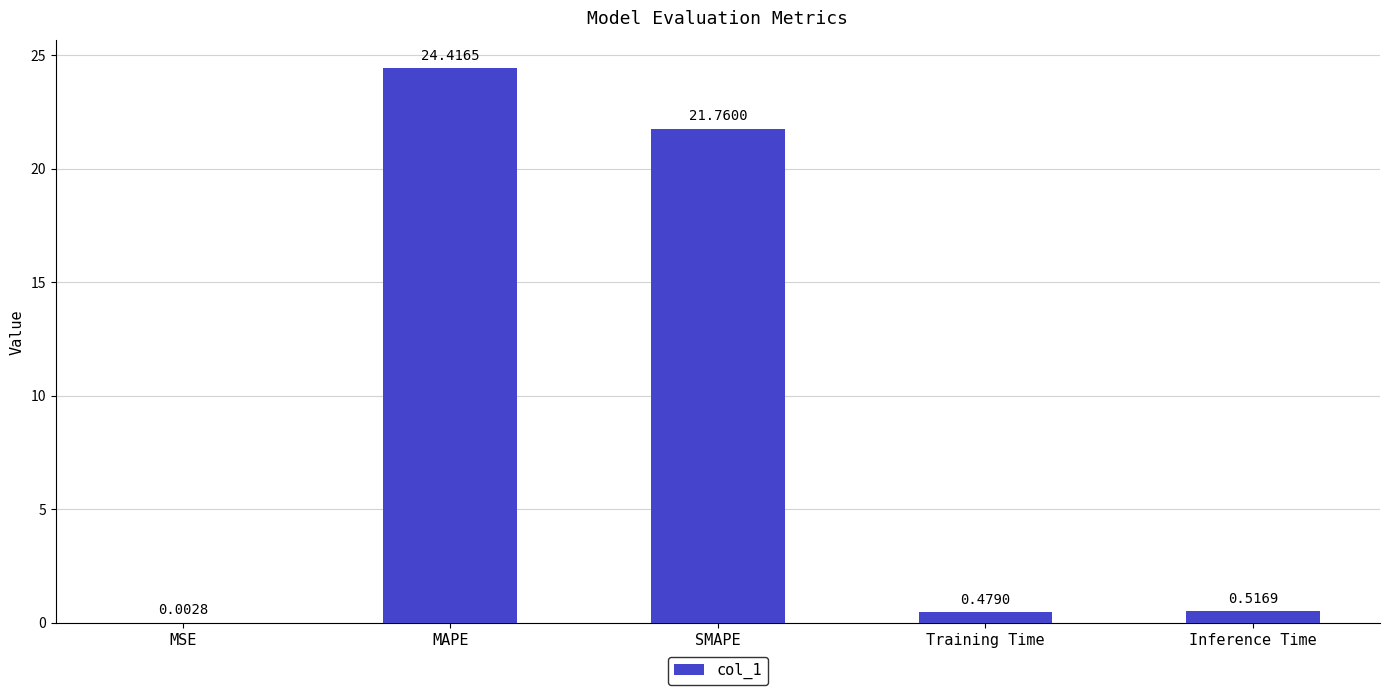

What is the sum of all values?

47.2